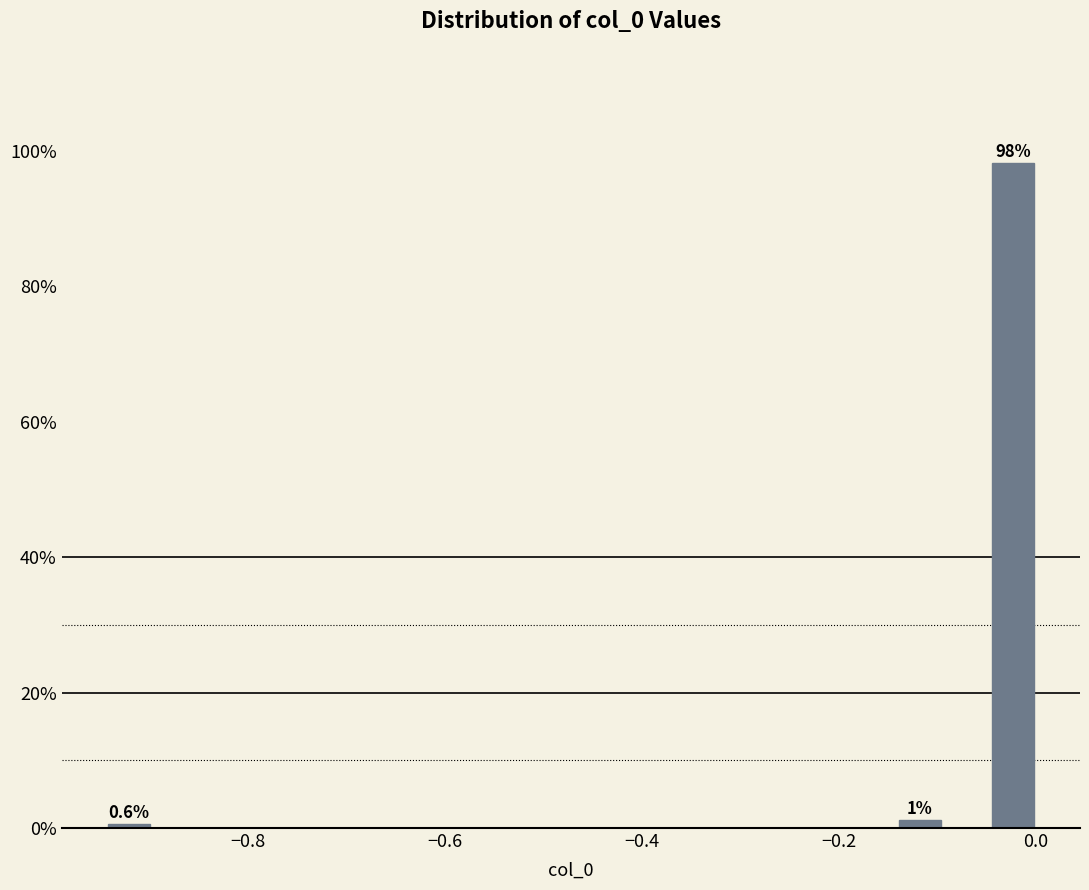

Around what value on the x-axis is the tallest bar? Give the approximate position of its centre, as read against the axis.

-0.02